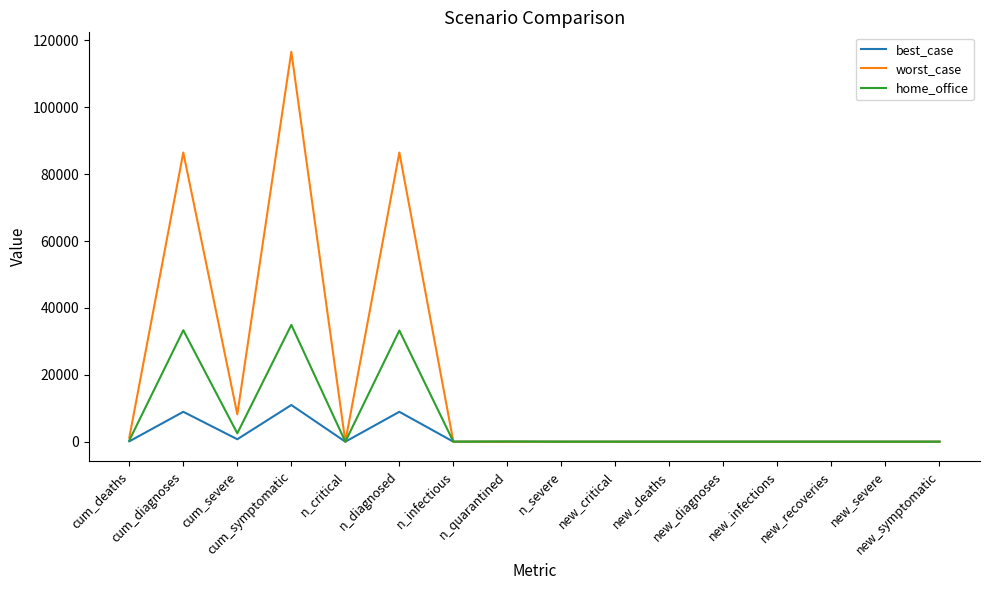

What position from the left is n_severe?

9